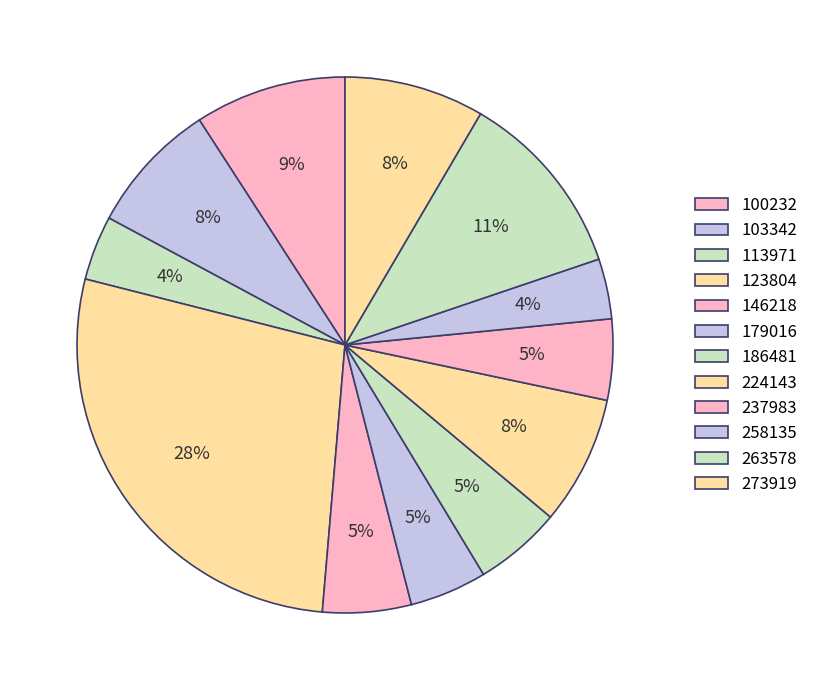

How many slices are in this pie chart?

12